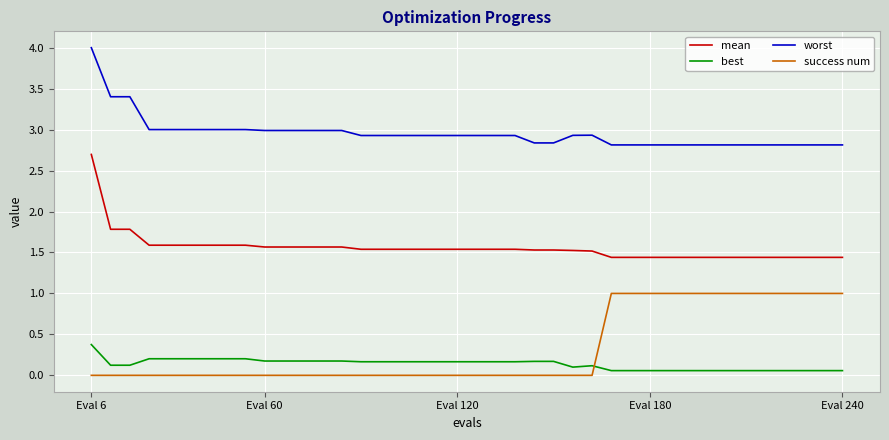

What is the highest value of the success num series?

1.0